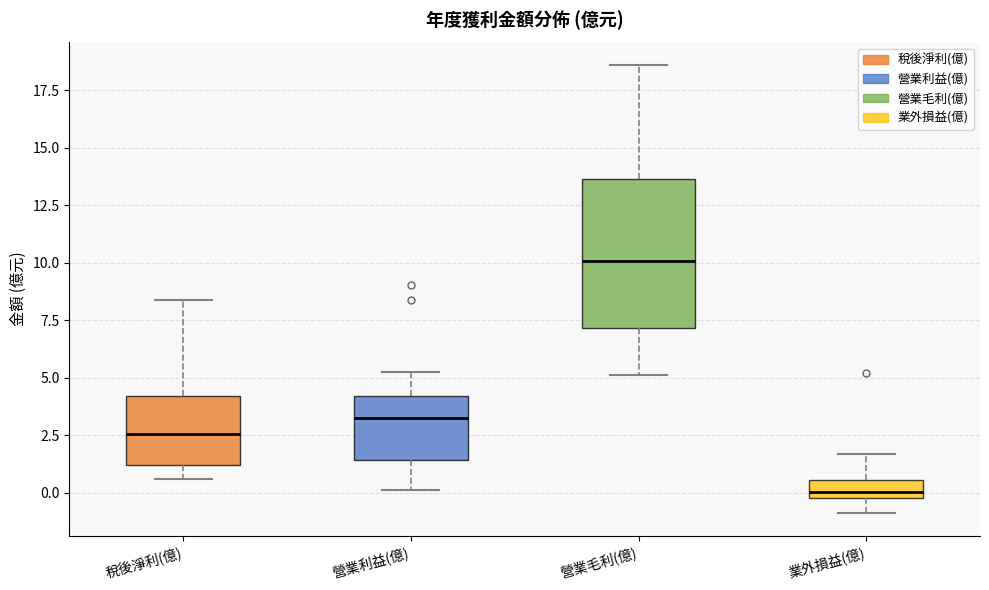

Where is the upper edge of the box for 營業利益(億) on the y-axis? The values are not printed on the chart, so give them approximately, as read against the axis.

4.0